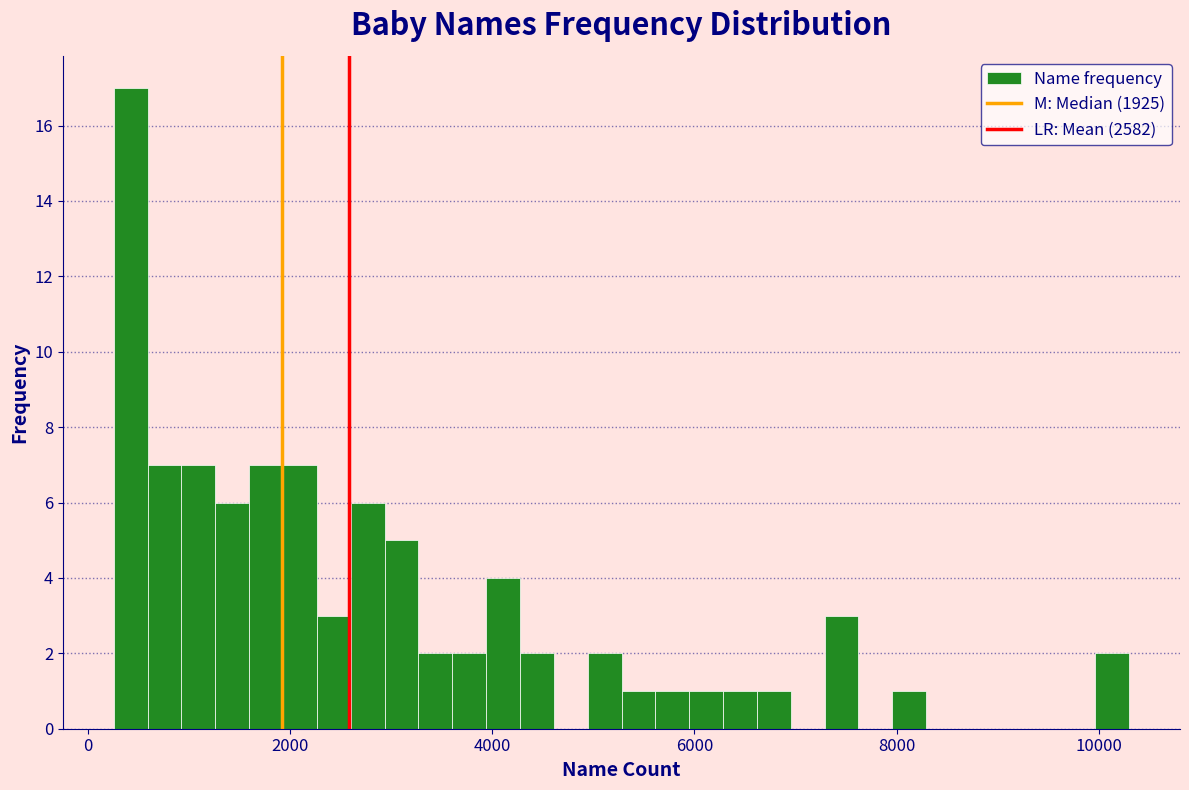

Read against the x-axis, roughly where is the centre of the tallest bar?

400